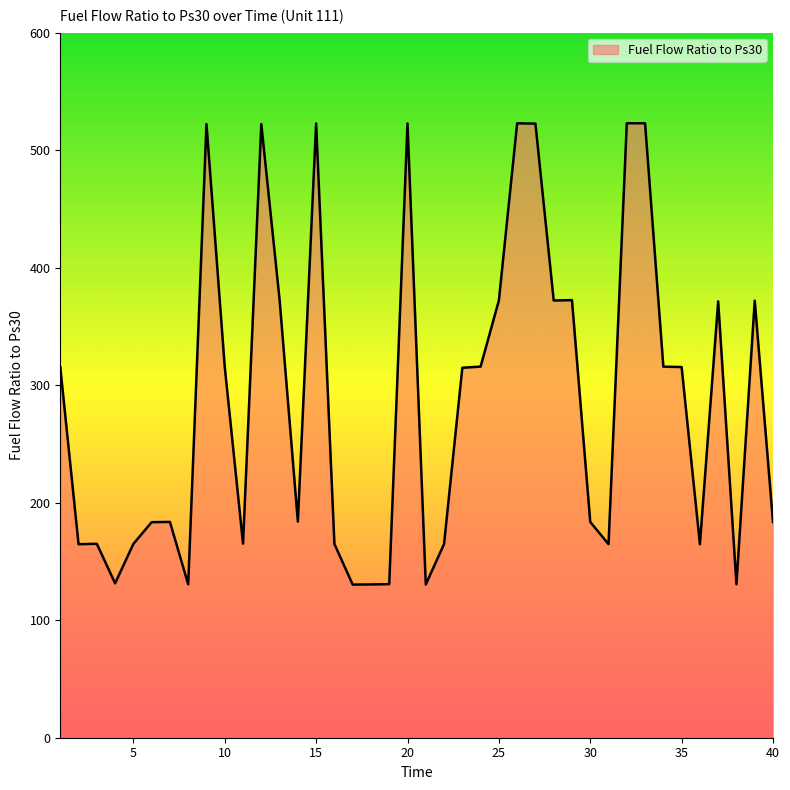

What is the greatest value displayed?

522.9